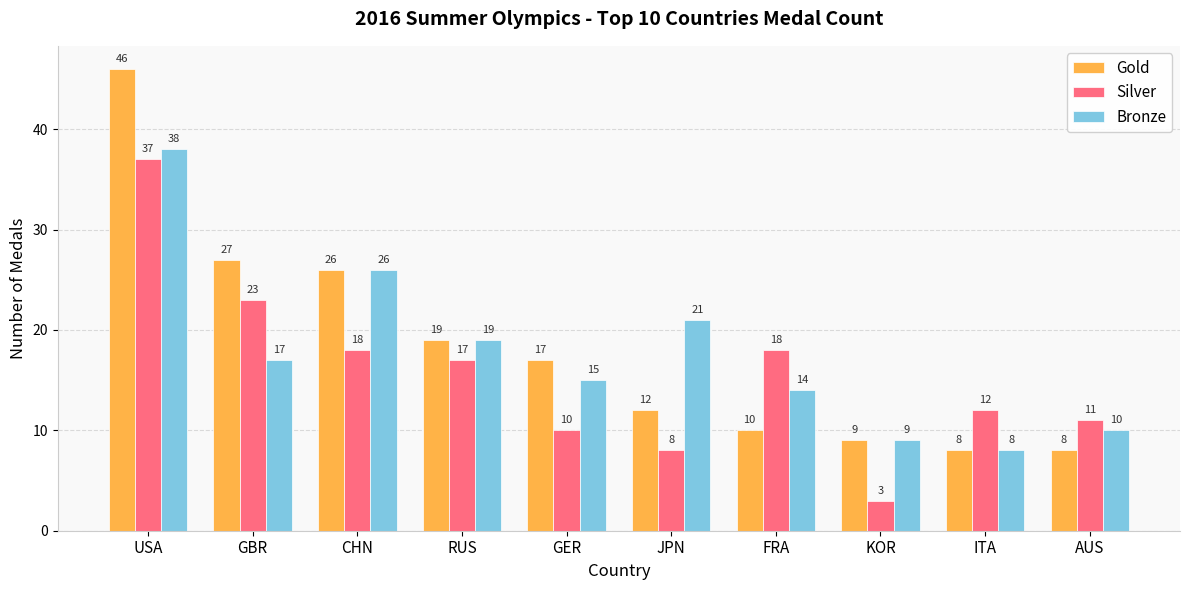

What is the label of the 6th bar from the right?

GER